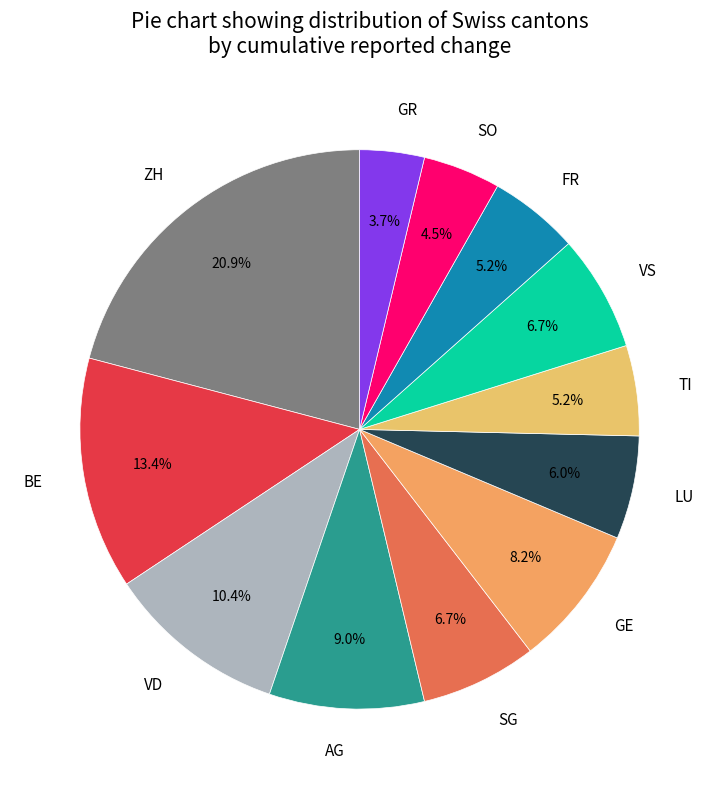

What portion of the pie excludes AG?

91.0%